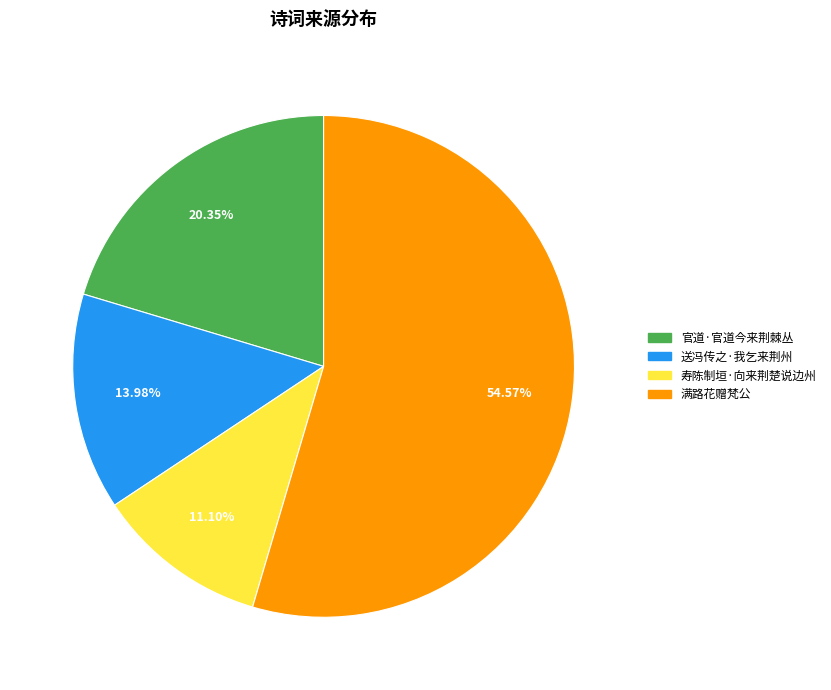

Is there a majority slice in this chart?

Yes